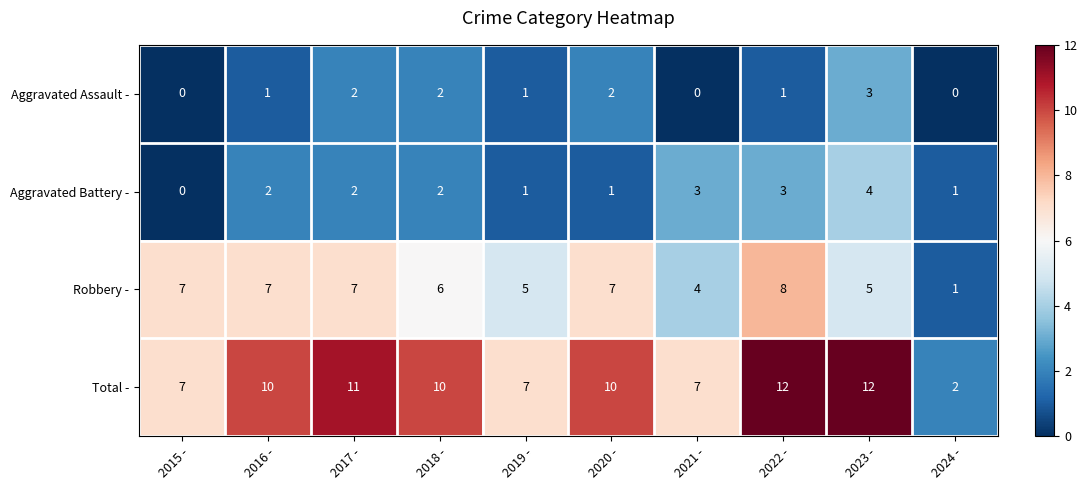

Is it true that Aggravated Assault - equals 2 at 2020 -?

True